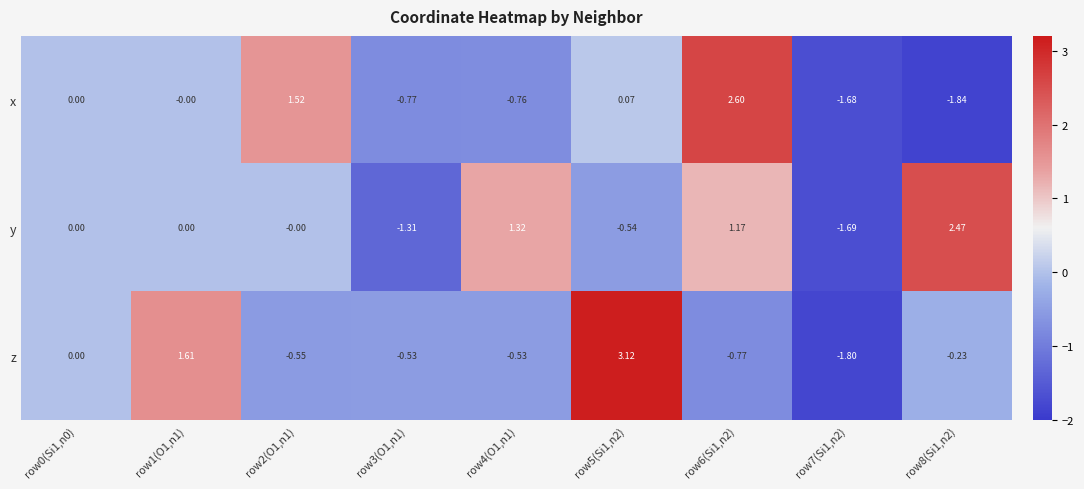

List the series in order of their overall mean, lowest first.

x, z, y